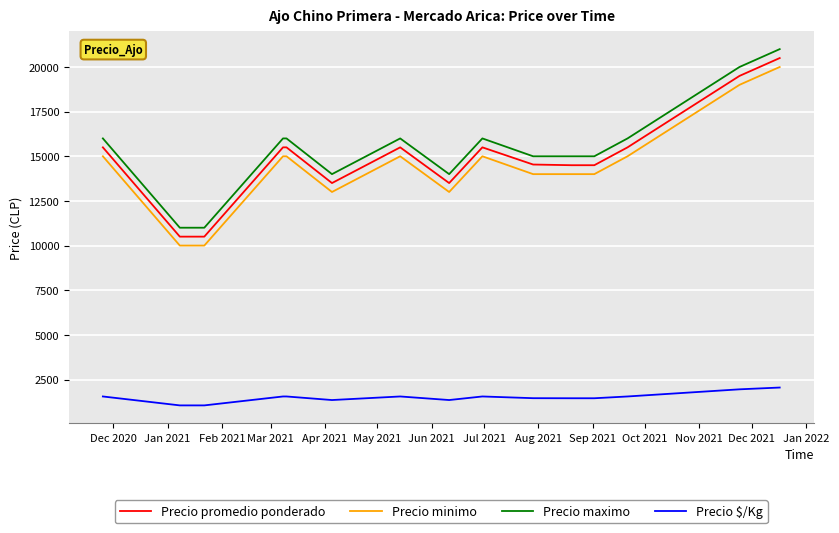

What is the maximum value shown in the chart?

21000